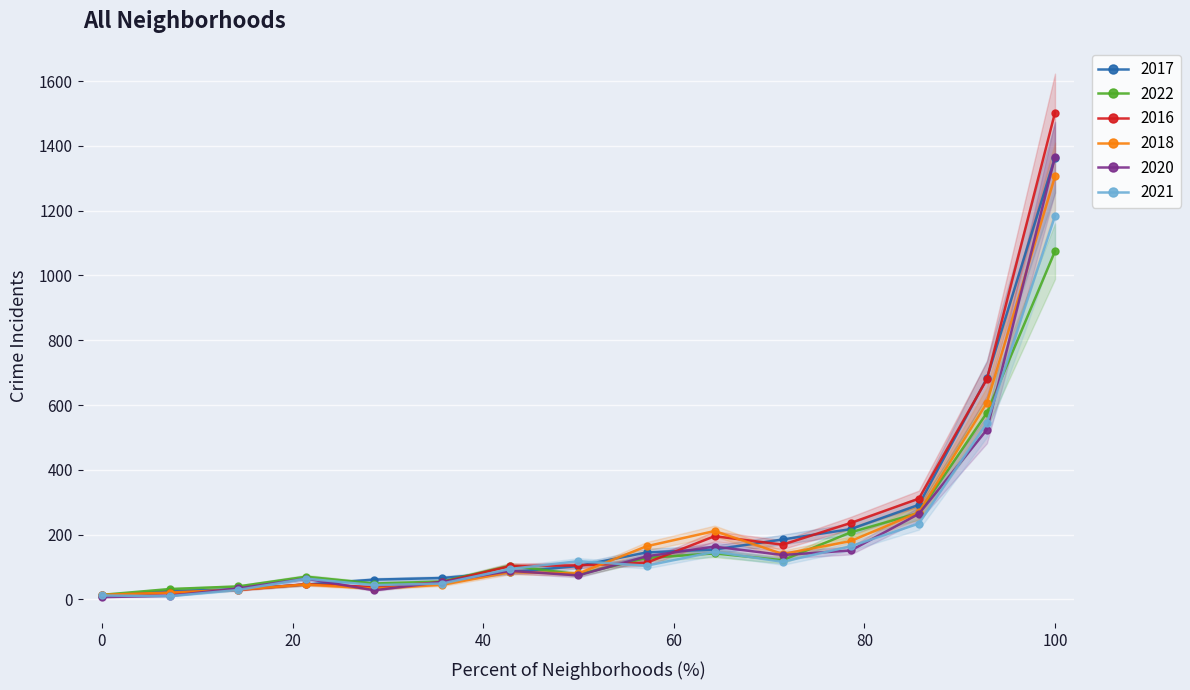

What is the value of the 2017 point at the 4th from the left?

66